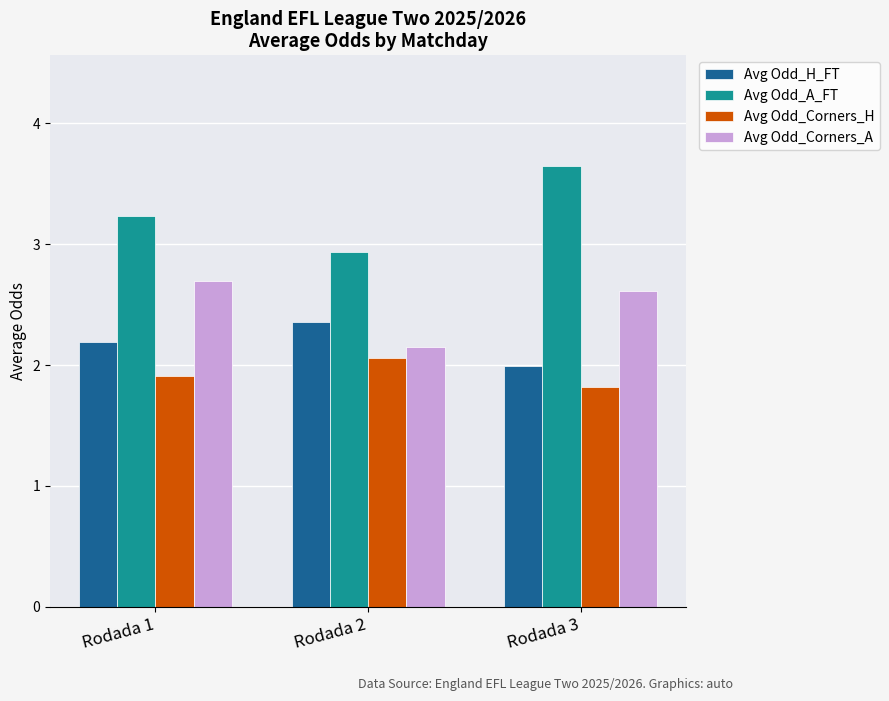

Is it true that Avg Odd_H_FT equals 4.2 at Rodada 2?

False